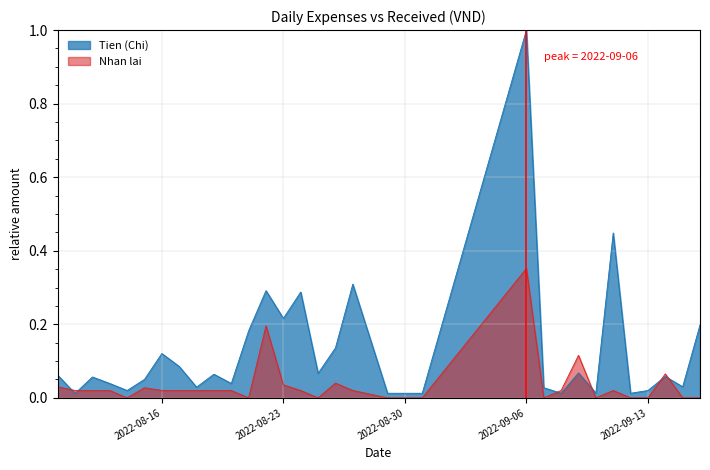

List the series in order of their peak value, highest first.

Tien (Chi), Nhan lai